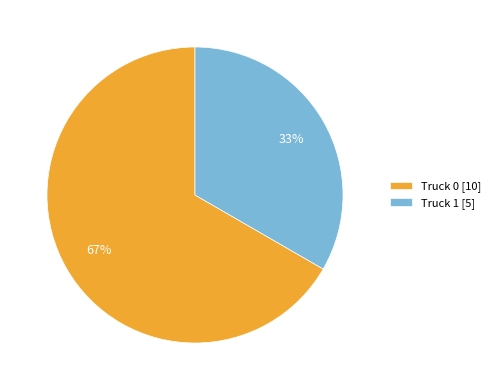

Which category accounts for the majority?

Truck 0